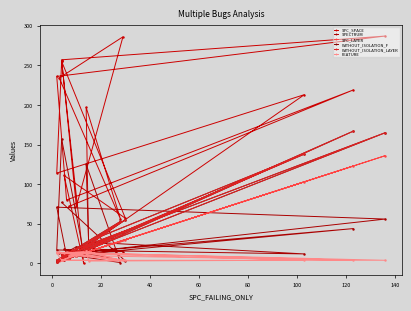

What is the sum of all FEATURE values?

158